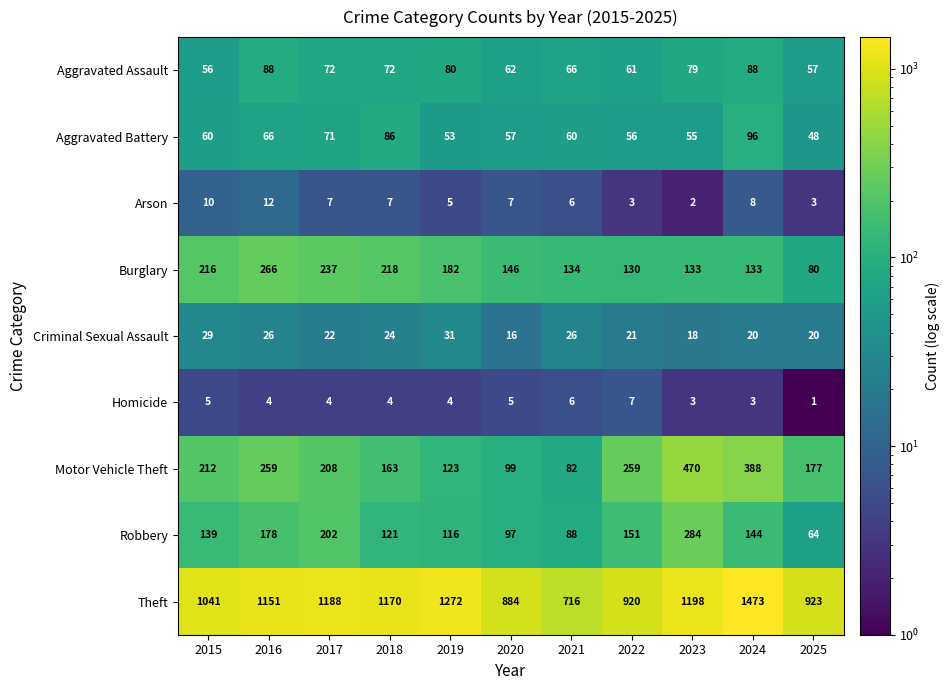

Between 2017 and 2022, which series saw the biggest shift?

Theft